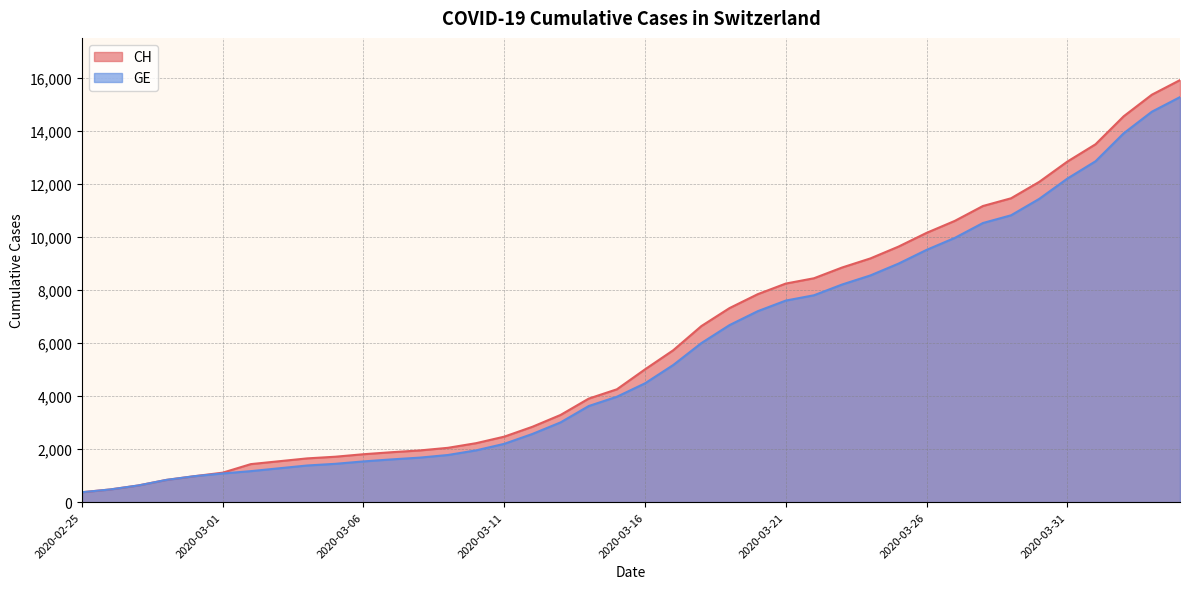

What is the maximum value for CH?

15926